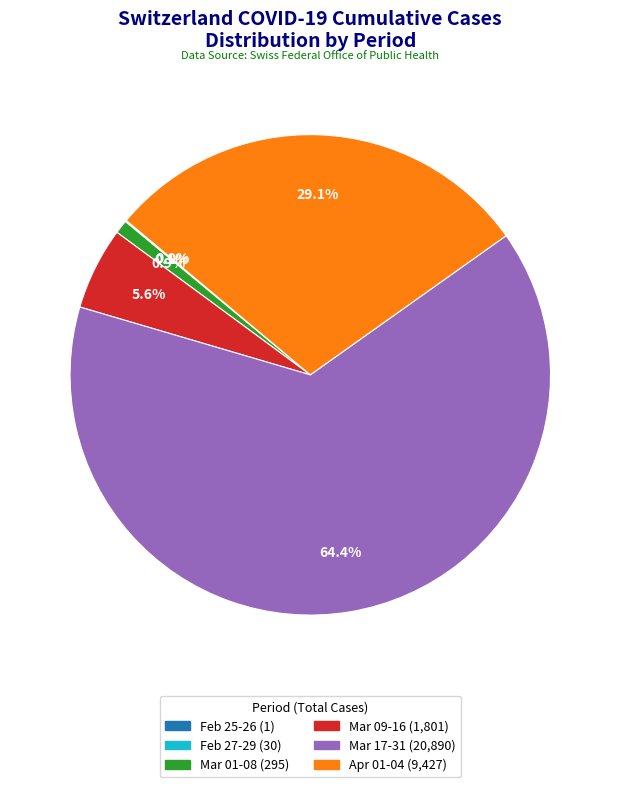

Is there a majority slice in this chart?

Yes